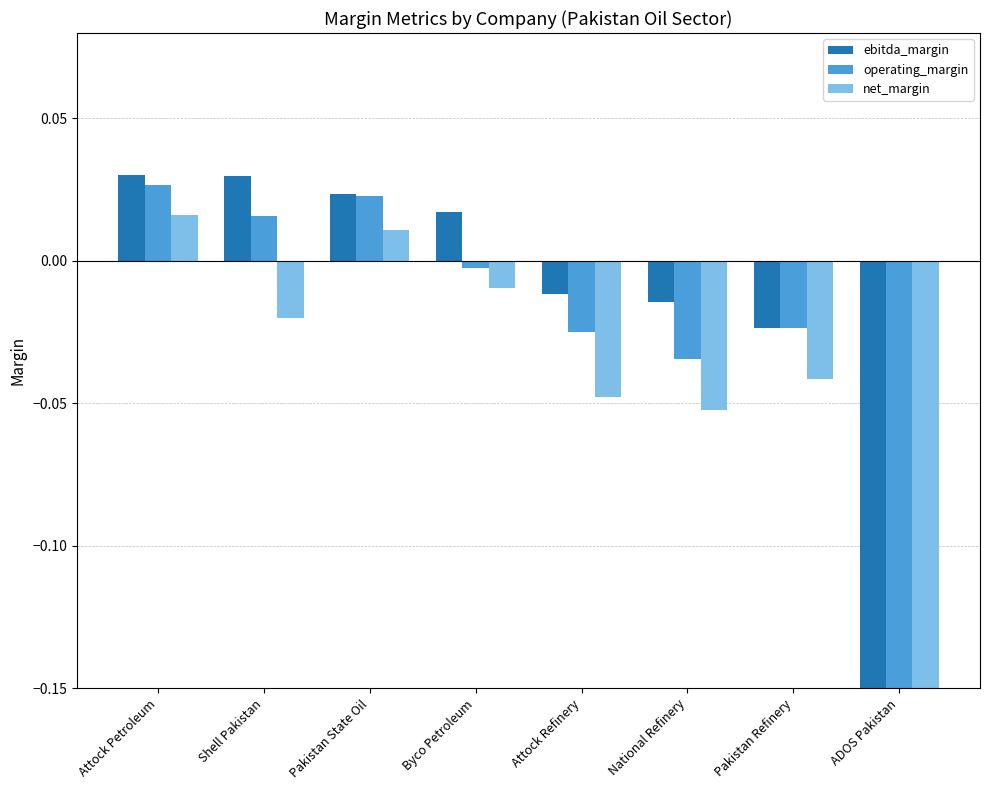

The value of operating_margin at Pakistan State Oil is 0.0. True or false?

False